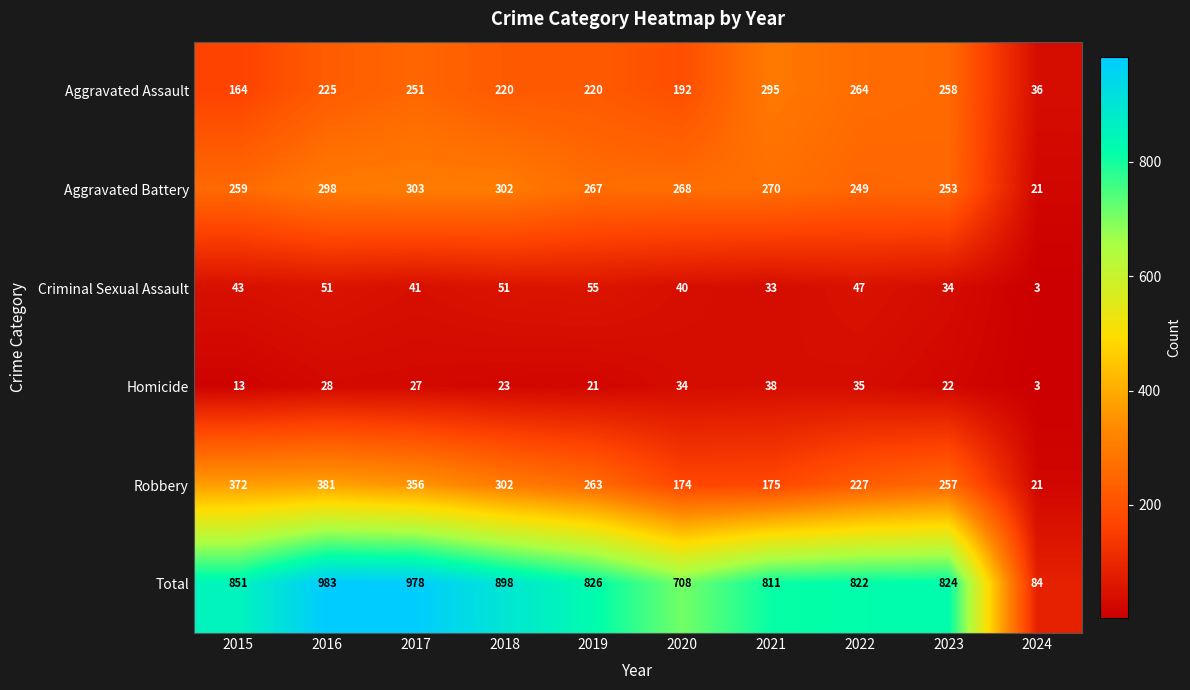

What is the maximum value shown in the chart?

983